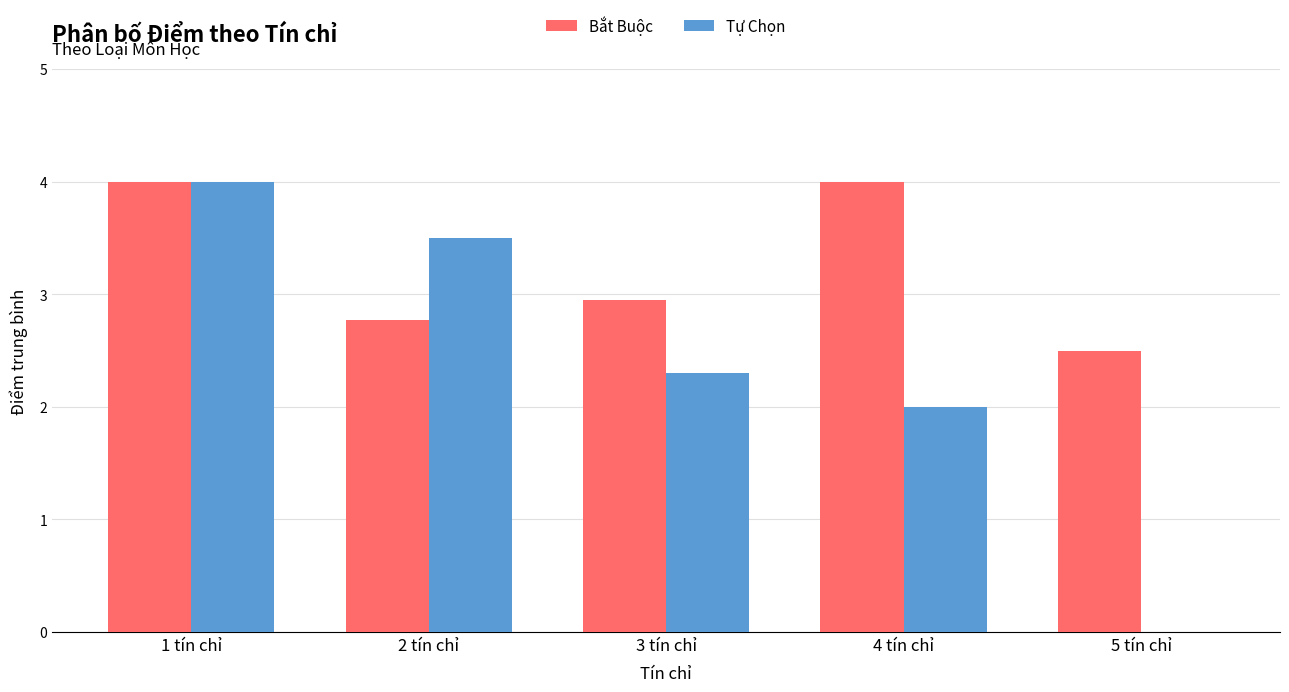

What is the maximum value for Tự Chọn?

4.0